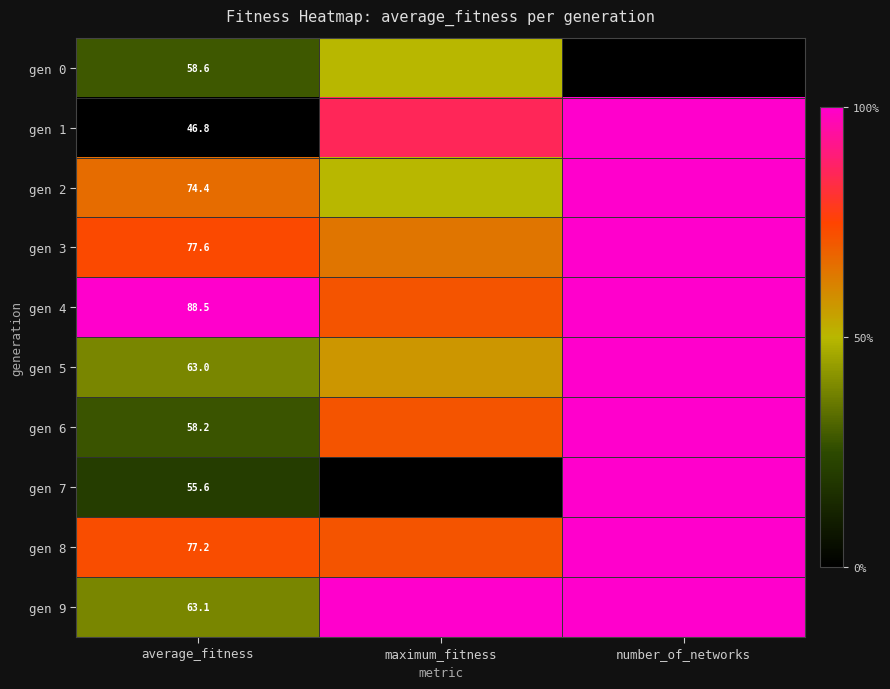

Which category has the highest value across all series?

number_of_networks